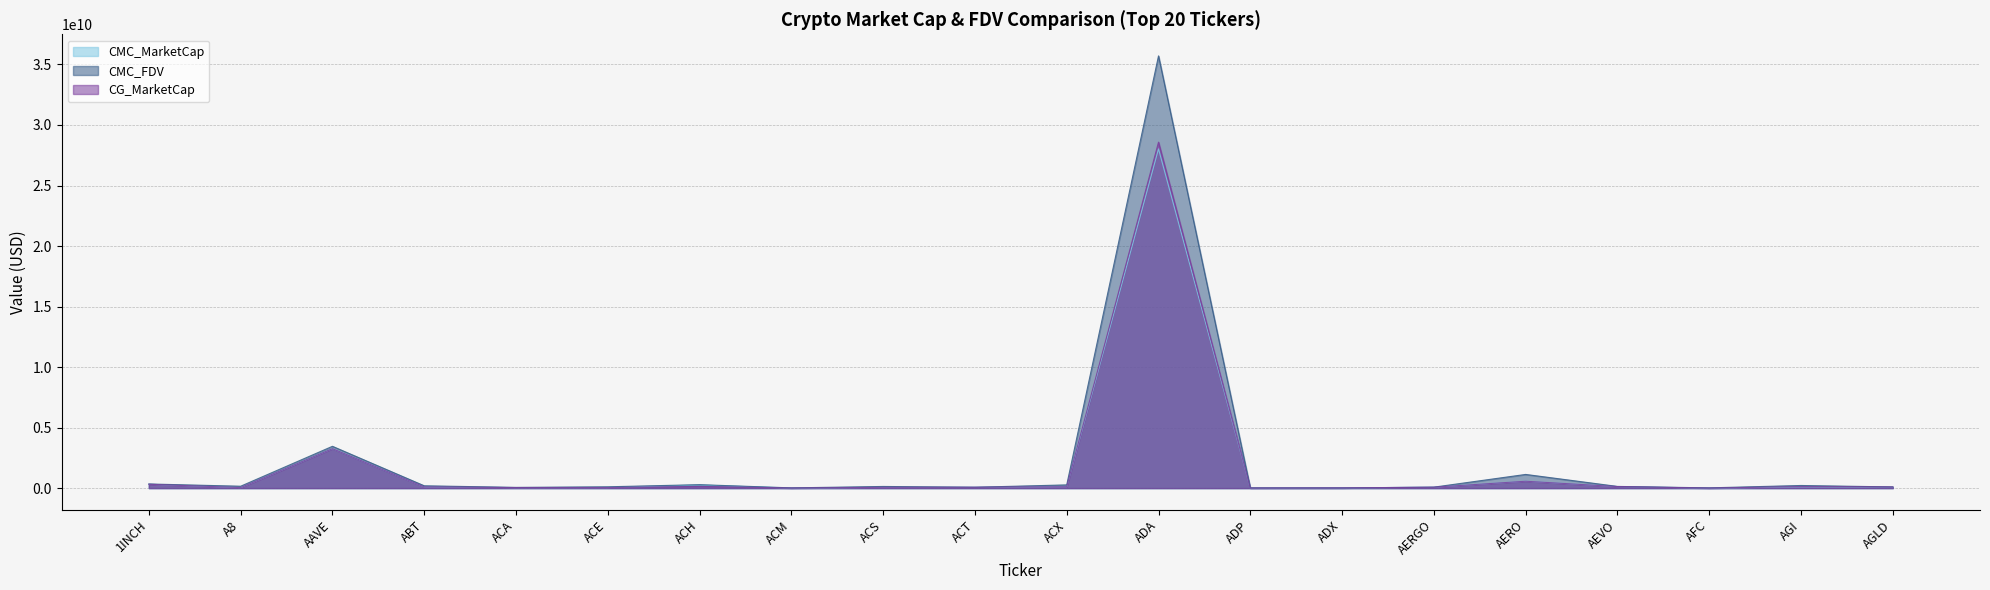

Which series has the widest spread of values?

CMC_FDV